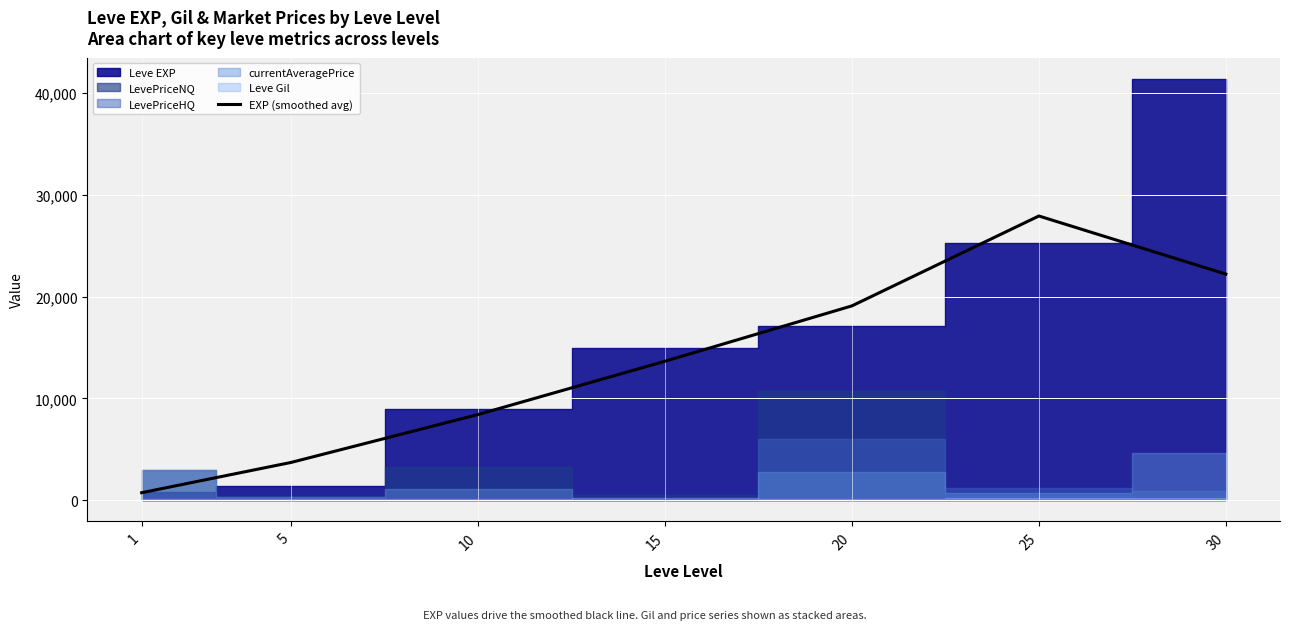

The value of EXP (smoothed avg) at 5 is 5999.4. True or false?

False